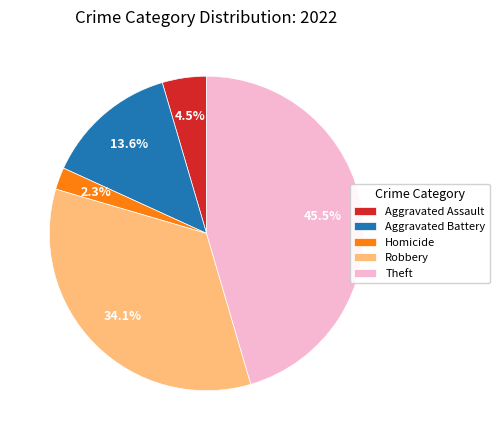

What percentage do Aggravated Battery and Homicide together represent?

15.9%